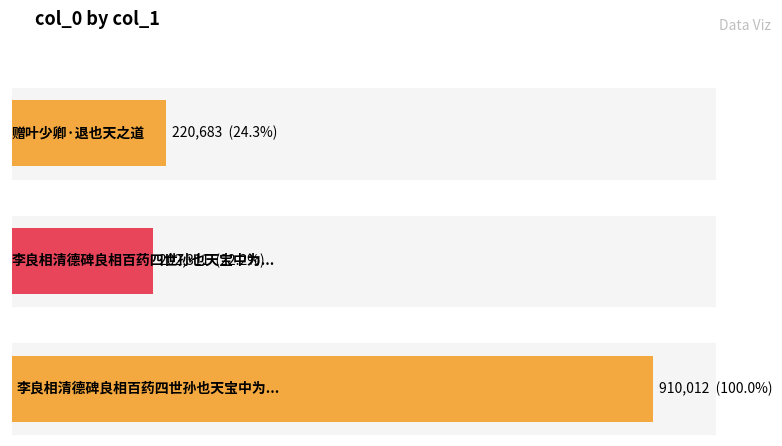

What is the sum of the values at 赠叶少卿·退也天之道 and 李良相清德碑良相百药四世孙也天宝中为尉氏?

422994